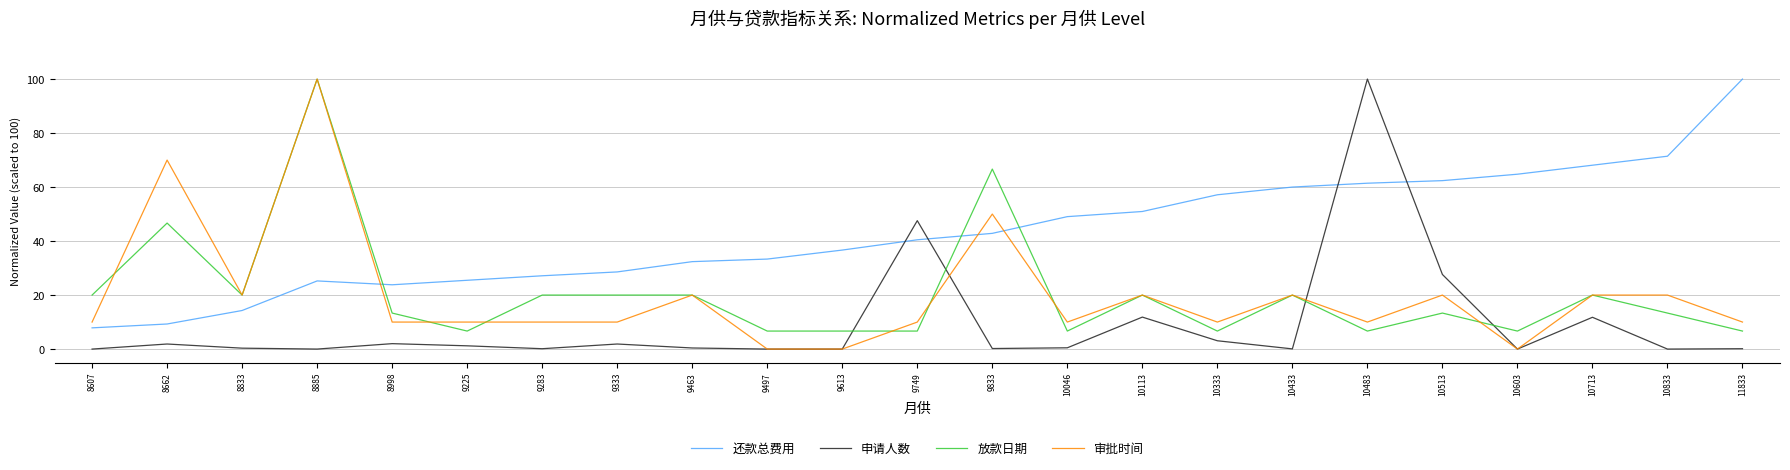

What is the greatest value displayed?

100.0